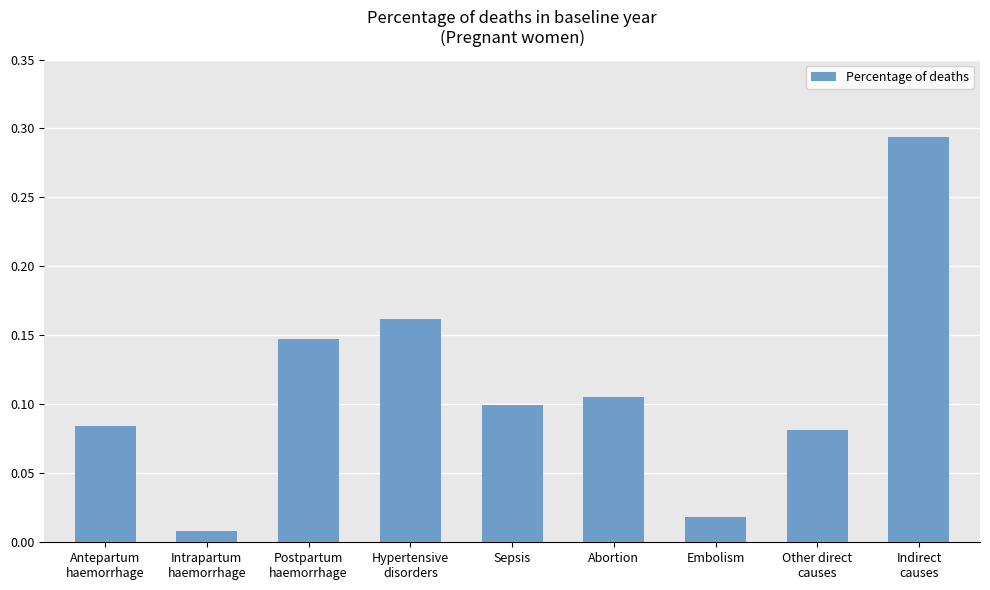

How many categories are shown in the chart?

9